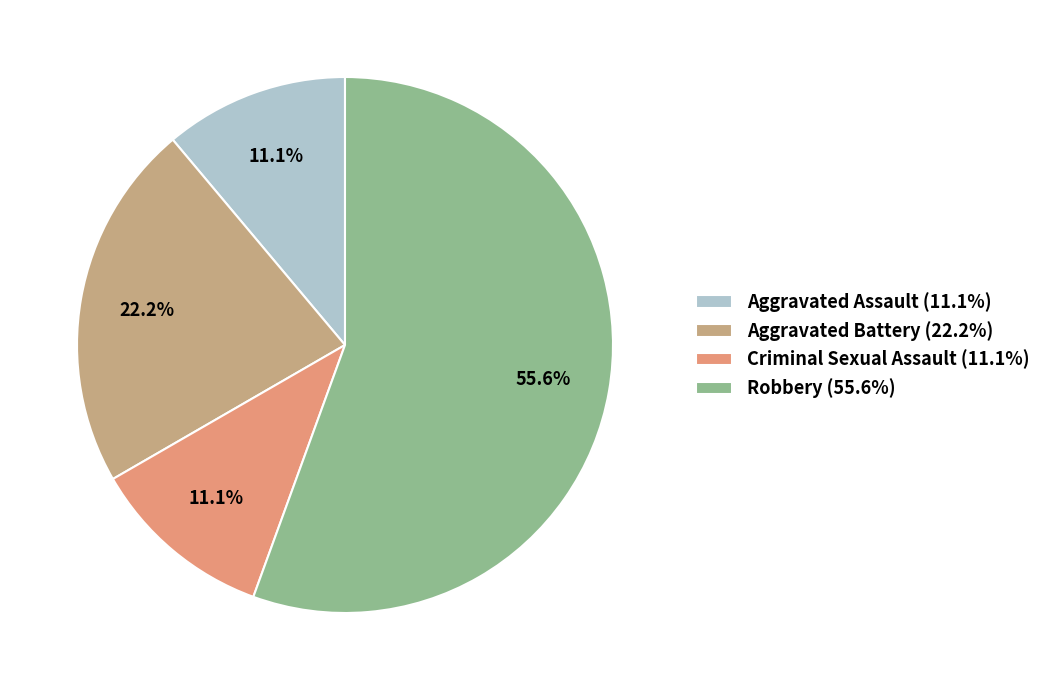

What percentage is the Robbery slice, to the nearest percent?

56%